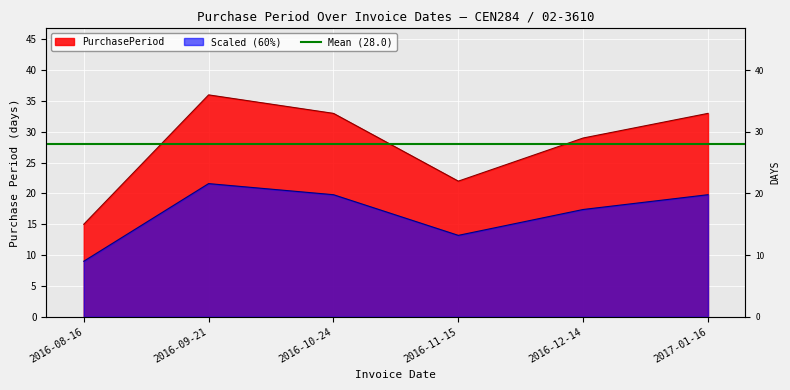

At which category does the data reach its first local peak?

2016-09-21